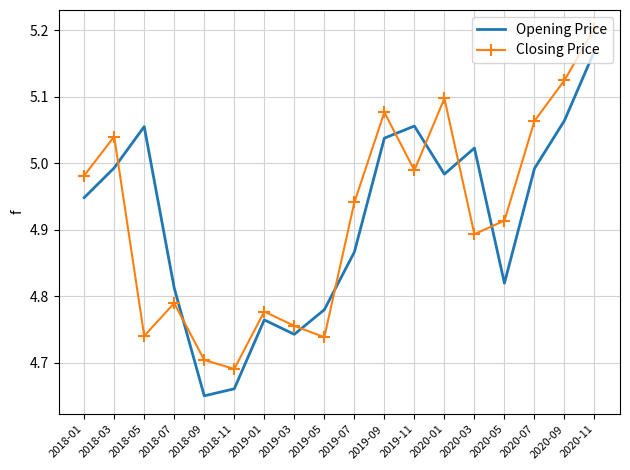

True or false: Opening Price and Closing Price intersect in this chart.

True